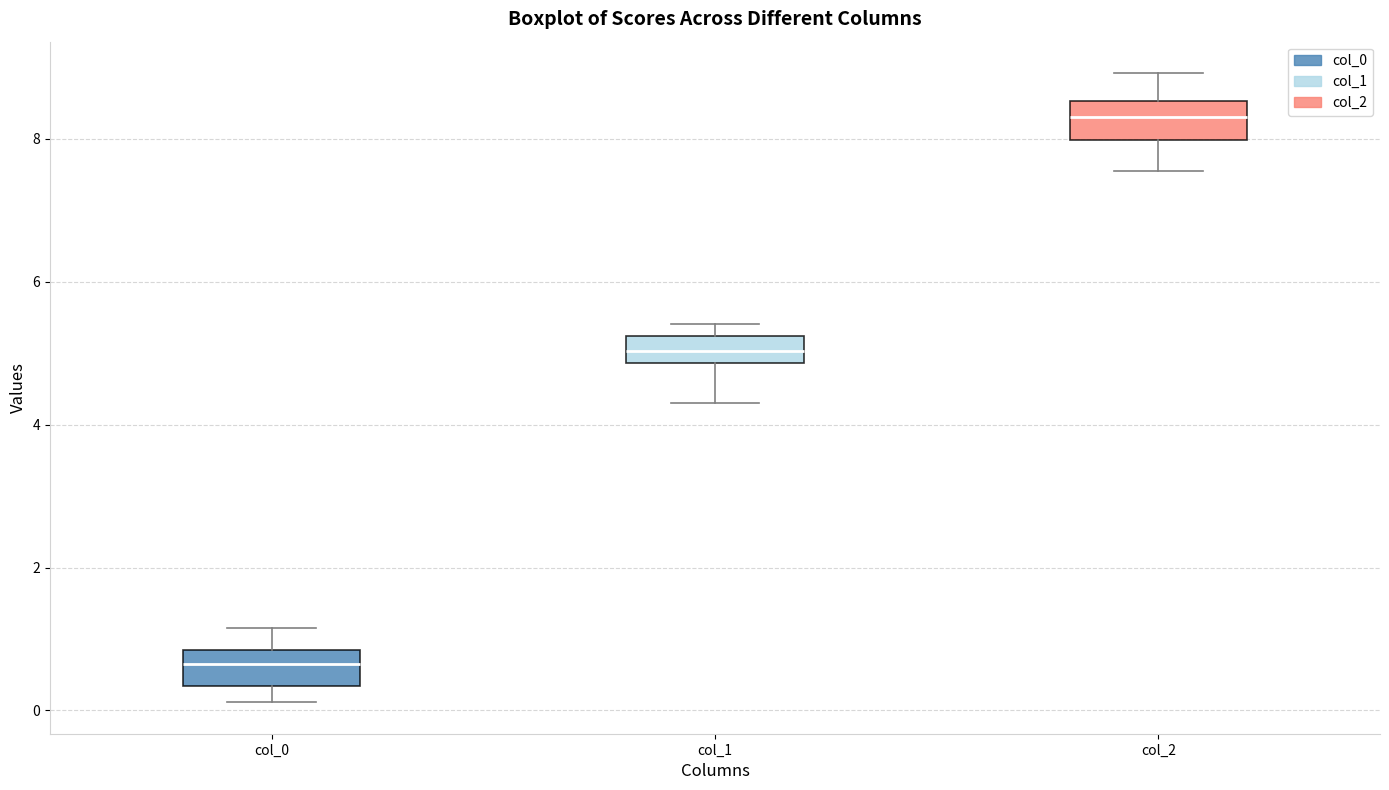

Reading left to right, transcribe this box plot: for each box, give where its median line is, the range the box spans, and where its two whiskers end, as read against the y-axis. The values are not printed on the chart, so give them approximately, as read against the axis.

col_0: median 0.6, box 0.4 to 0.8, whiskers 0.2 to 1.2
col_1: median 5.0, box 4.8 to 5.2, whiskers 4.4 to 5.4
col_2: median 8.4, box 8.0 to 8.6, whiskers 7.6 to 9.0